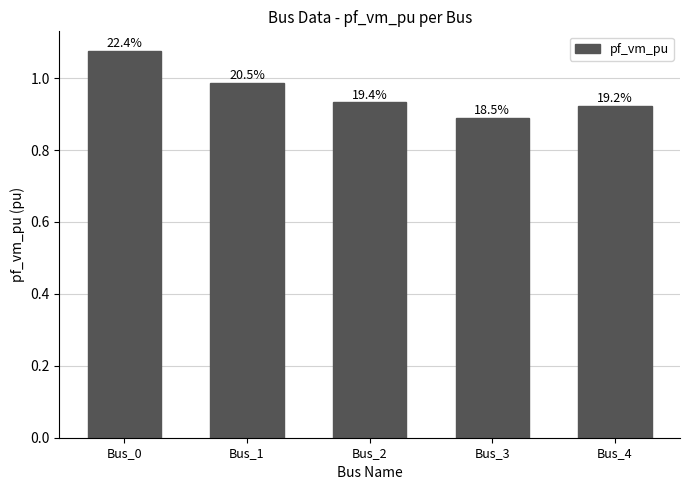

The value at Bus_2 is 0.3. True or false?

False